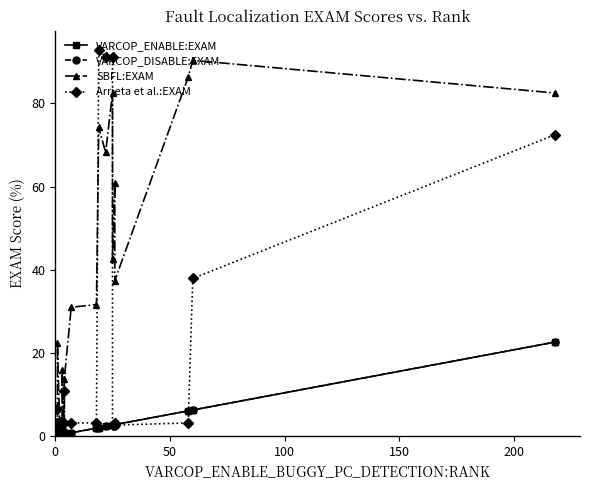

Reading right to left, extract all data points from this chart.

VARCOP_ENABLE:EXAM: 22.6	6.2	6.0	2.7	2.7	2.6	2.6	2.3	2.0	1.9	0.7	0.4	0.4	0.3	0.3	0.3	0.2	0.2	0.1	0.1
VARCOP_DISABLE:EXAM: 22.6	6.2	6.0	2.7	2.7	2.6	2.6	2.3	2.0	1.9	0.7	0.4	0.4	0.3	0.3	0.3	0.2	0.2	0.1	0.1
SBFL:EXAM: 82.5	90.4	86.3	37.4	60.8	42.5	82.5	68.2	74.2	31.6	31.0	13.8	0.4	15.9	0.3	0.3	0.2	1.3	22.3	1.3
Arrieta et al.:EXAM: 72.5	37.9	3.1	2.6	3.1	2.6	91.2	91.2	92.9	3.1	3.1	3.1	10.9	3.1	3.2	1.3	2.6	3.2	3.1	6.4